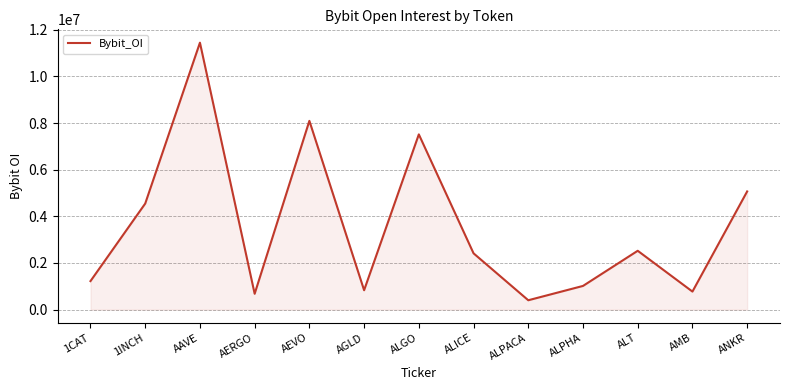

At which category does the chart reach its minimum across all series?

ALPACA